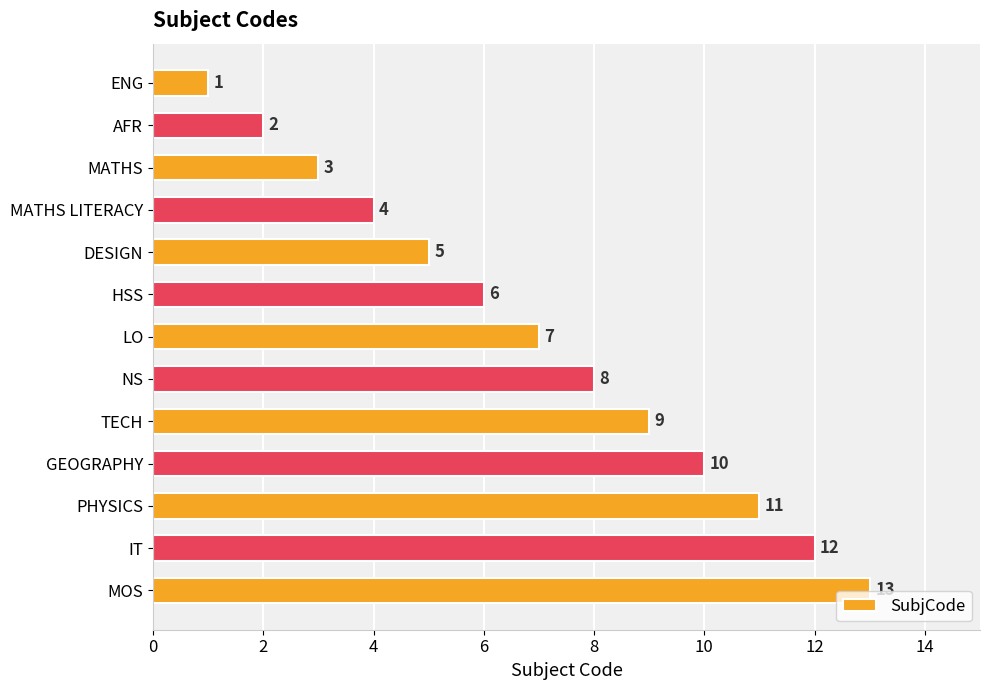

What is the label of the 12th bar from the top?

IT